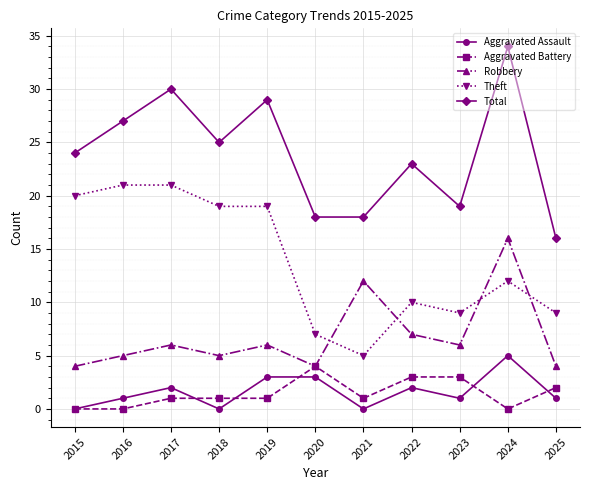

Rank the series by their maximum value, from highest to lowest.

Total, Theft, Robbery, Aggravated Assault, Aggravated Battery